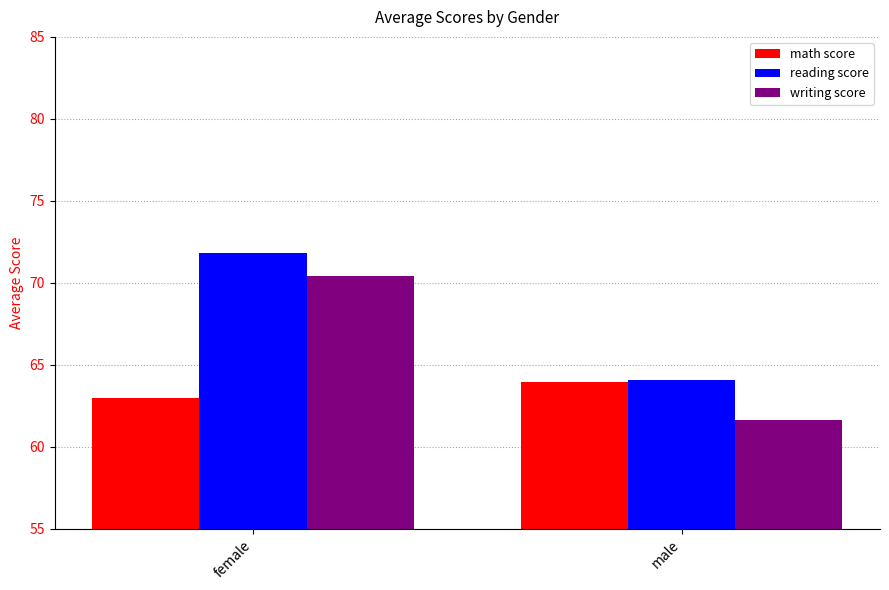

Read the math score value at male.

63.9